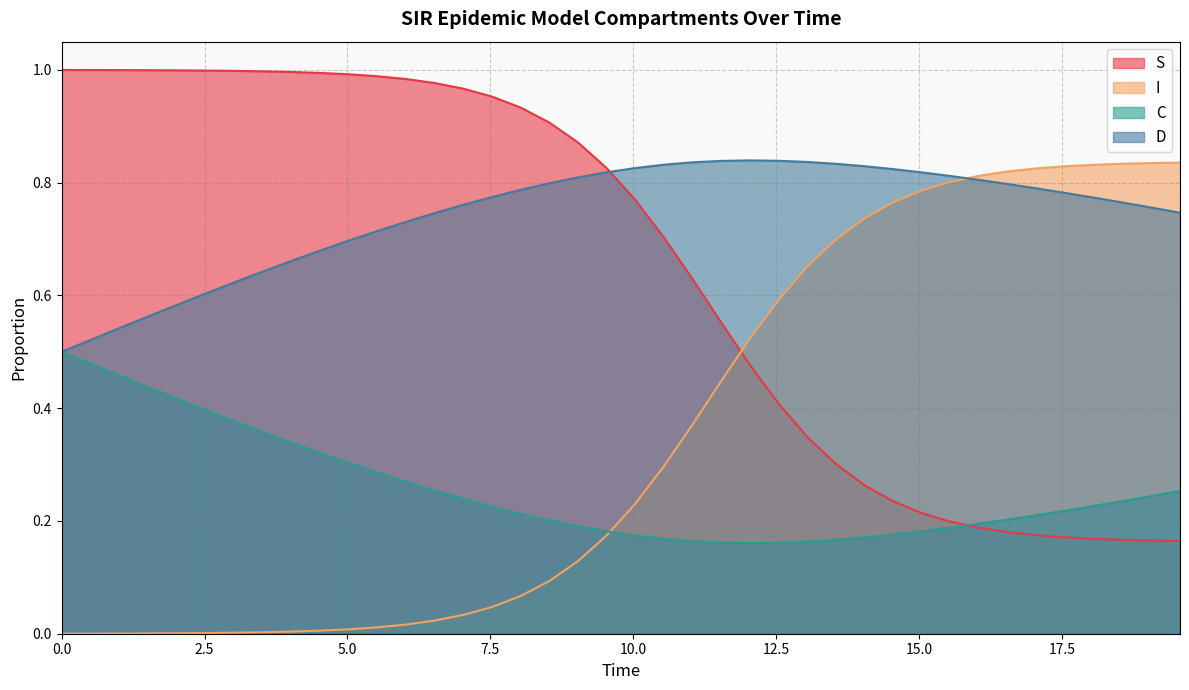

List the labels in order of D value, smallest first.

0.0, 0.5016722408026756, 1.0033444816053512, 1.5050167224080266, 2.0066889632107023, 2.508361204013378, 3.0100334448160533, 3.511705685618729, 4.013377926421405, 4.51505016722408, 5.016722408026756, 5.518394648829432, 6.020066889632107, 6.521739130434782, 19.565217391304348, 19.06354515050167, 7.023411371237458, 18.561872909698998, 18.06020066889632, 7.525083612040134, 17.558528428093645, 8.02675585284281, 17.05685618729097, 16.555183946488295, 8.528428093645484, 16.05351170568562, 9.03010033444816, 15.551839464882944, 15.050167224080267, 9.531772575250836, 14.548494983277592, 10.033444816053512, 14.046822742474916, 10.535117056856187, 13.545150501672241, 11.036789297658864, 13.043478260869565, 11.538461538461538, 12.54180602006689, 12.040133779264213